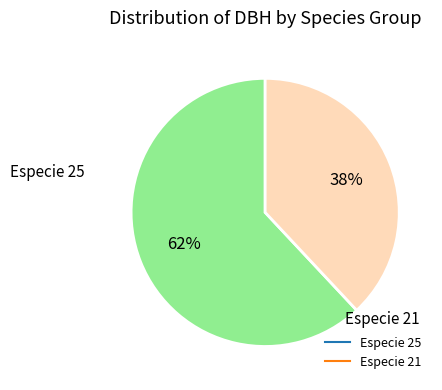

To the nearest percent, what is the average slice percentage?

50%